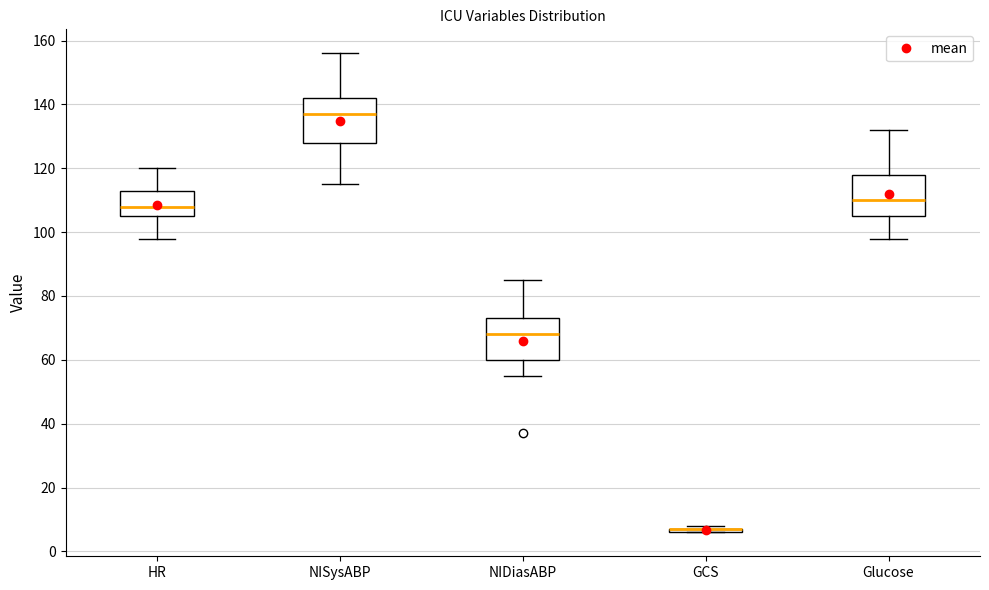

Where does the lower whisker of the box for Glucose end on the y-axis? The values are not printed on the chart, so give them approximately, as read against the axis.

98